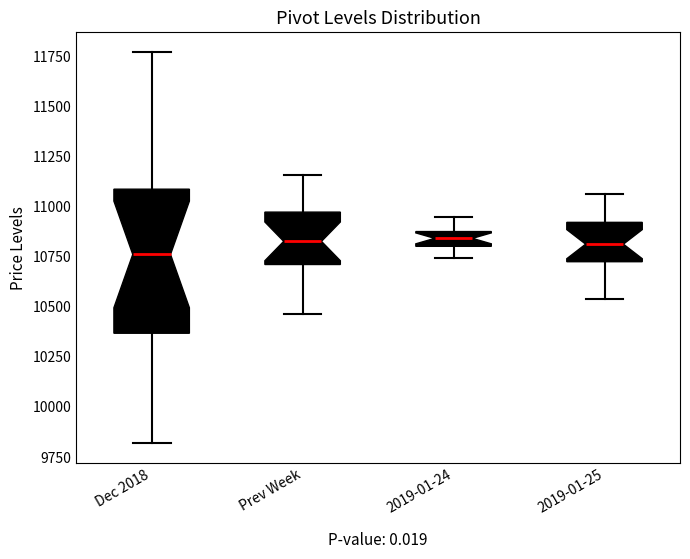

Which box is the tallest, from its lower edge to its upper edge?

Dec 2018